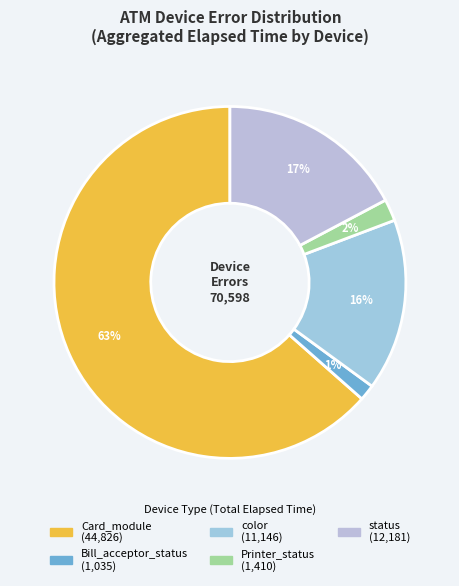

Which category has the biggest portion of the pie?

Card_module